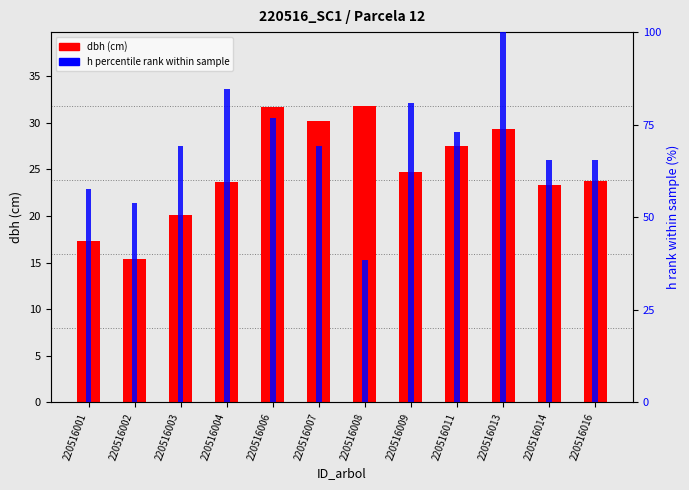

Rank the series by their maximum value, from highest to lowest.

h percentile rank within sample, dbh